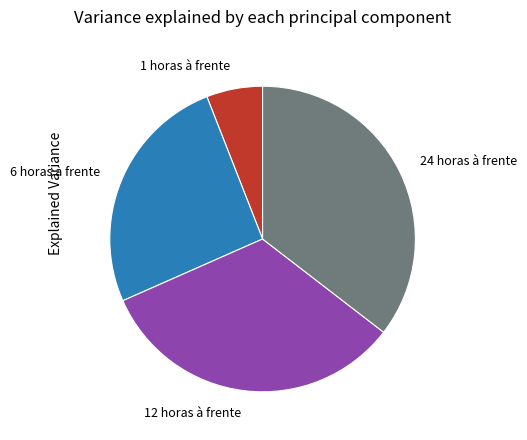

Is 24 horas à frente the majority of the pie?

No